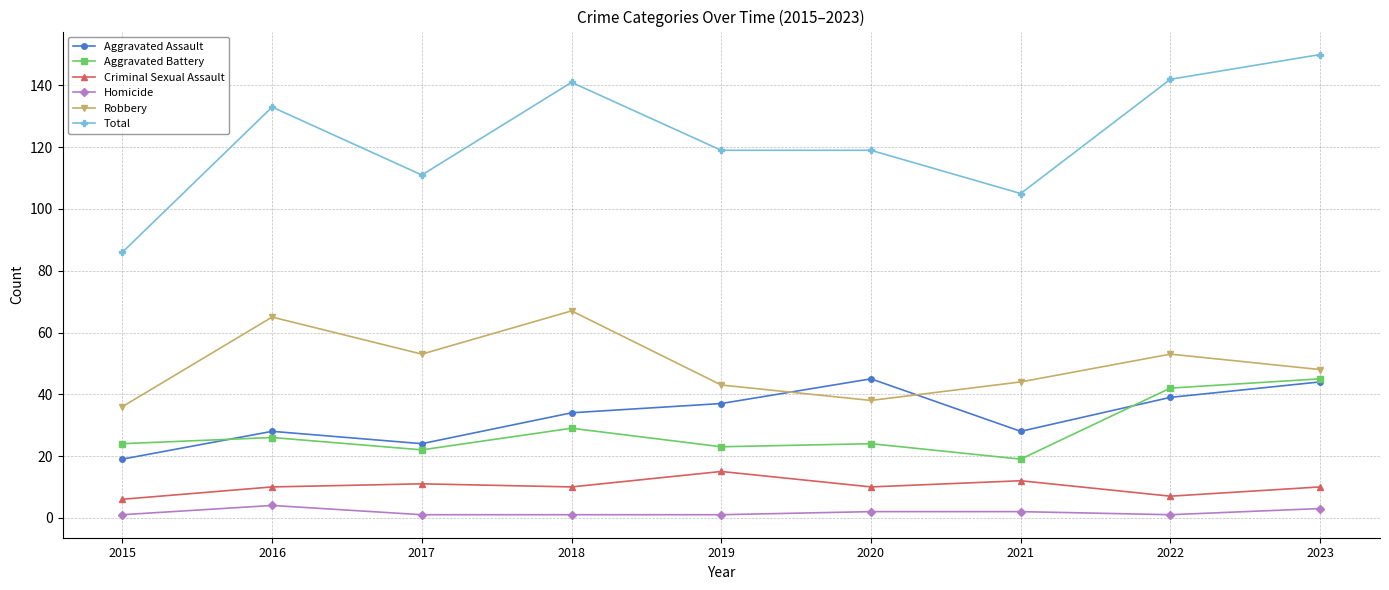

Between 2017 and 2018, which series saw the biggest shift?

Total